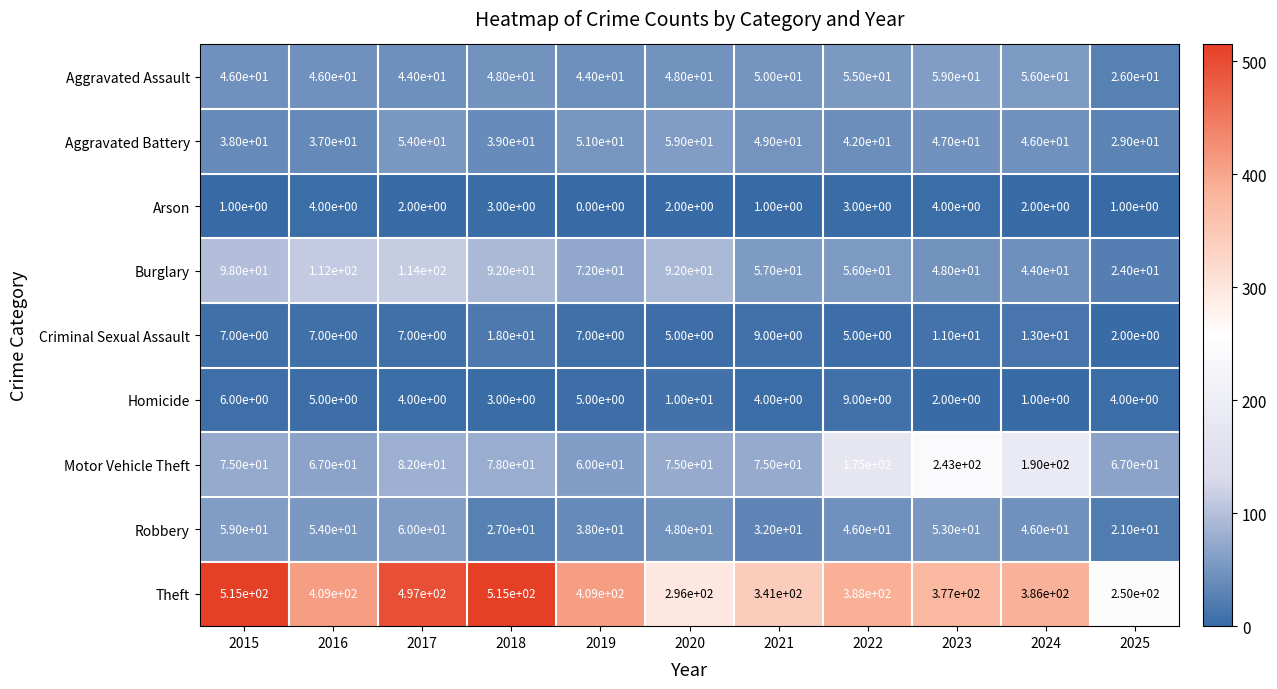

How many data points in Motor Vehicle Theft are less than 75?

3